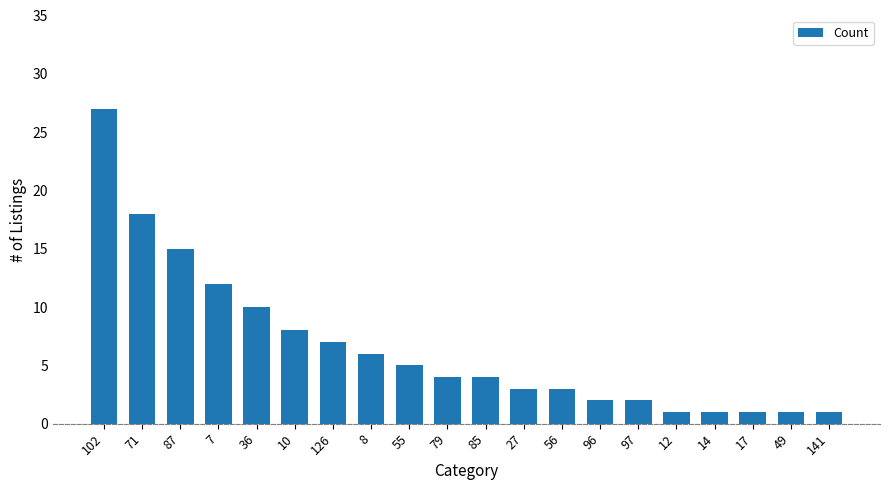

What is the value of the 18th bar from the left?

1